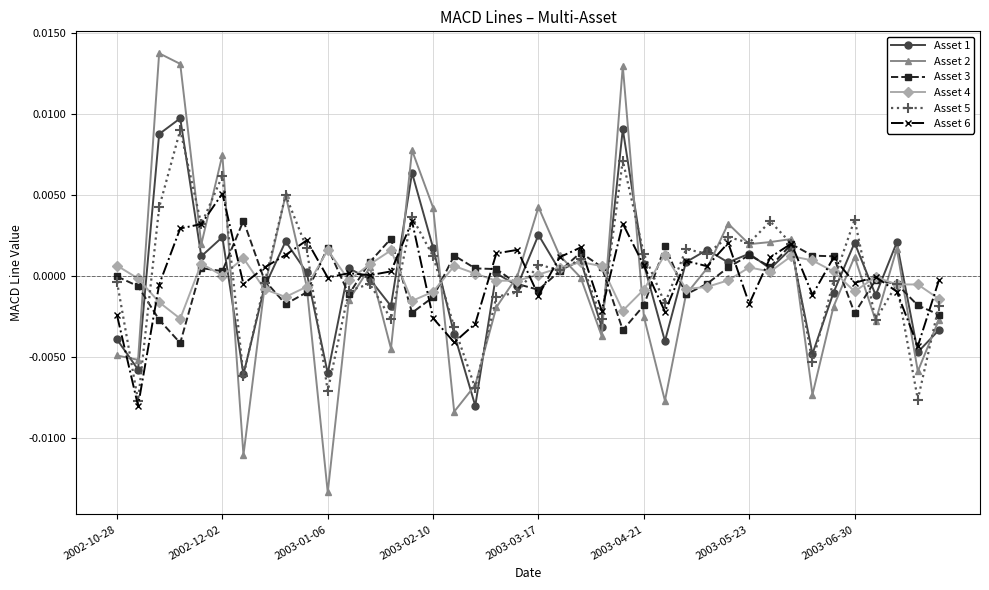

Which series has the widest spread of values?

Asset 2